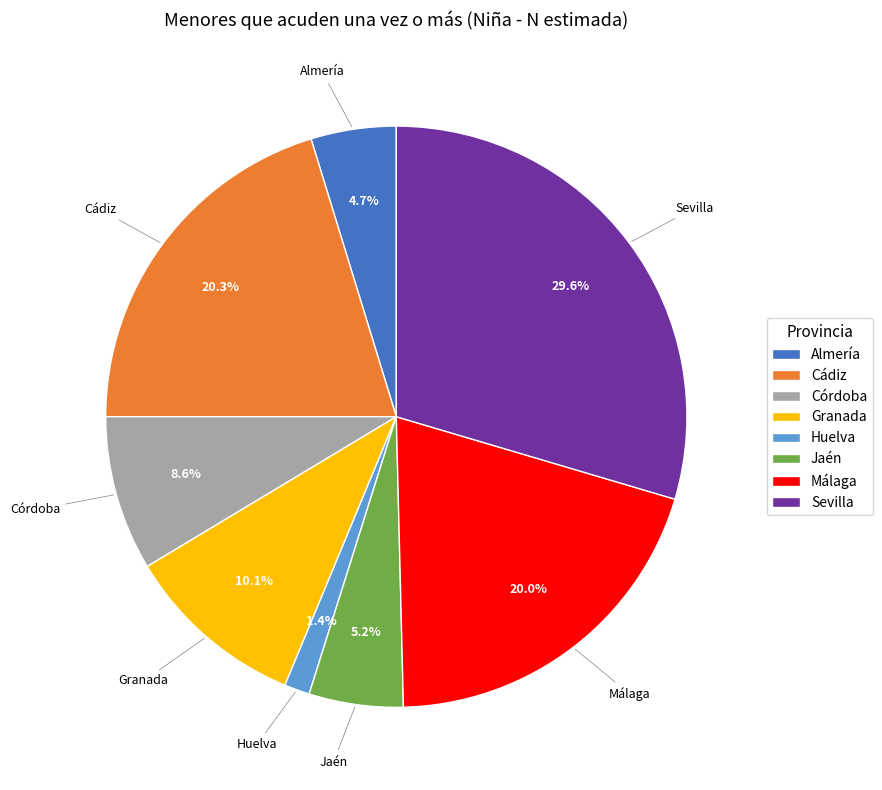

Do Almería and Jaén together represent more than half of the pie?

No